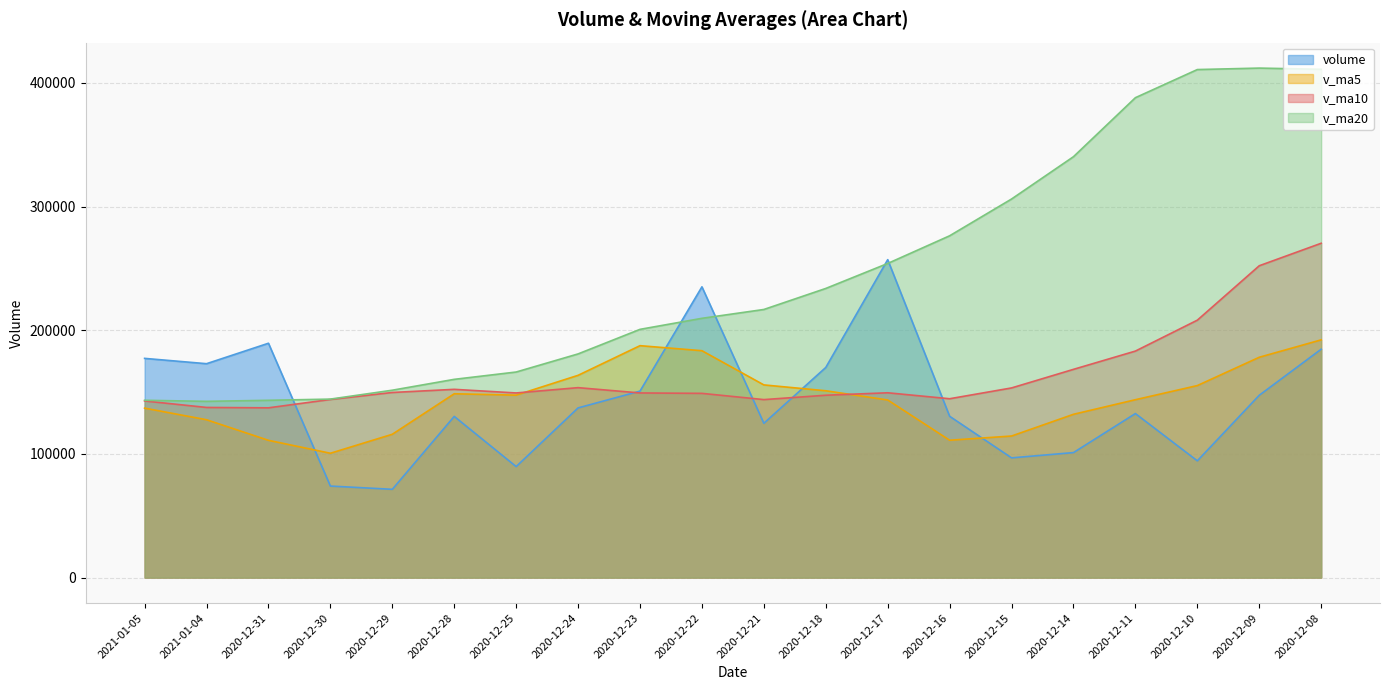

What is the difference between the maximum and minimum values in the v_ma20 series?

269434.3